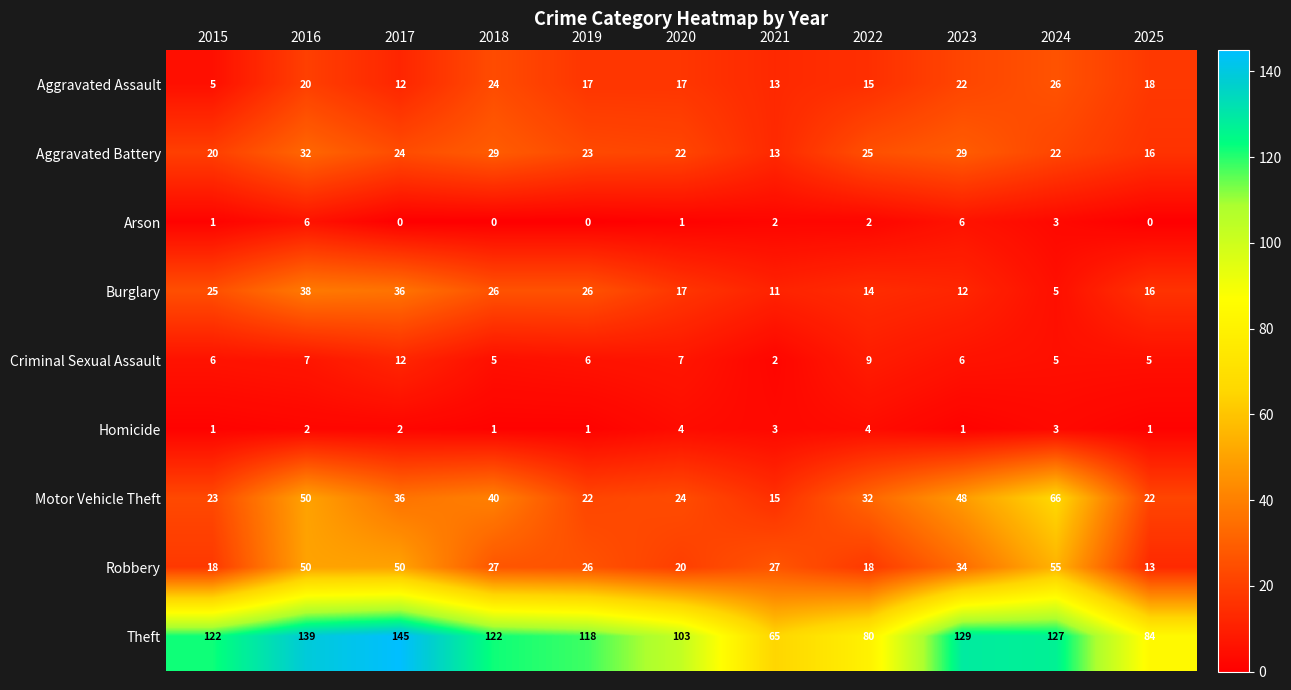

What is the difference between the Aggravated Assault values at 2022 and 2025?

3